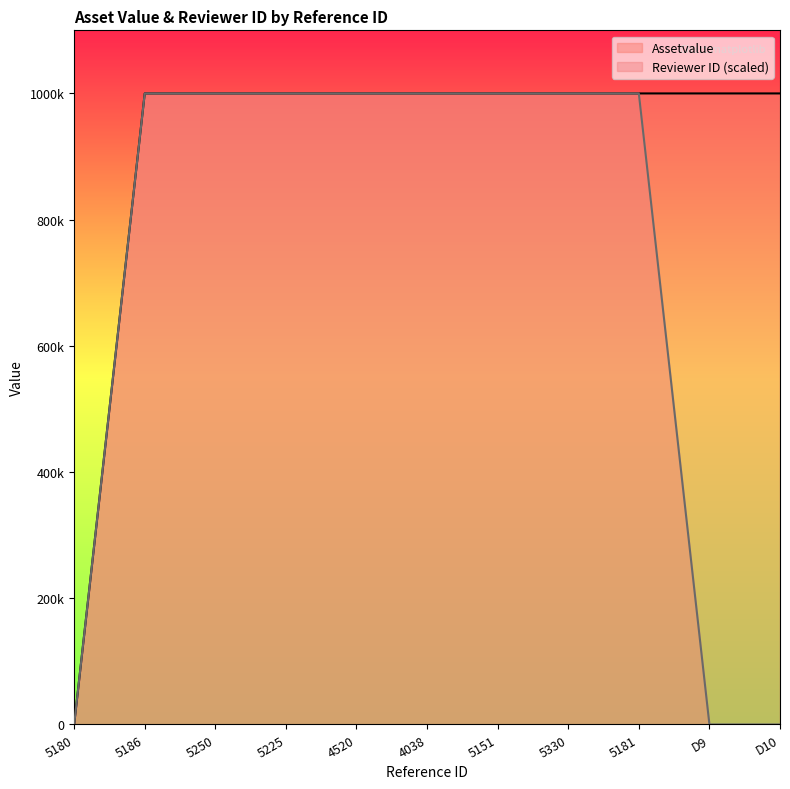

What are all the series names shown in the legend?

Assetvalue, Reviewer ID (scaled)